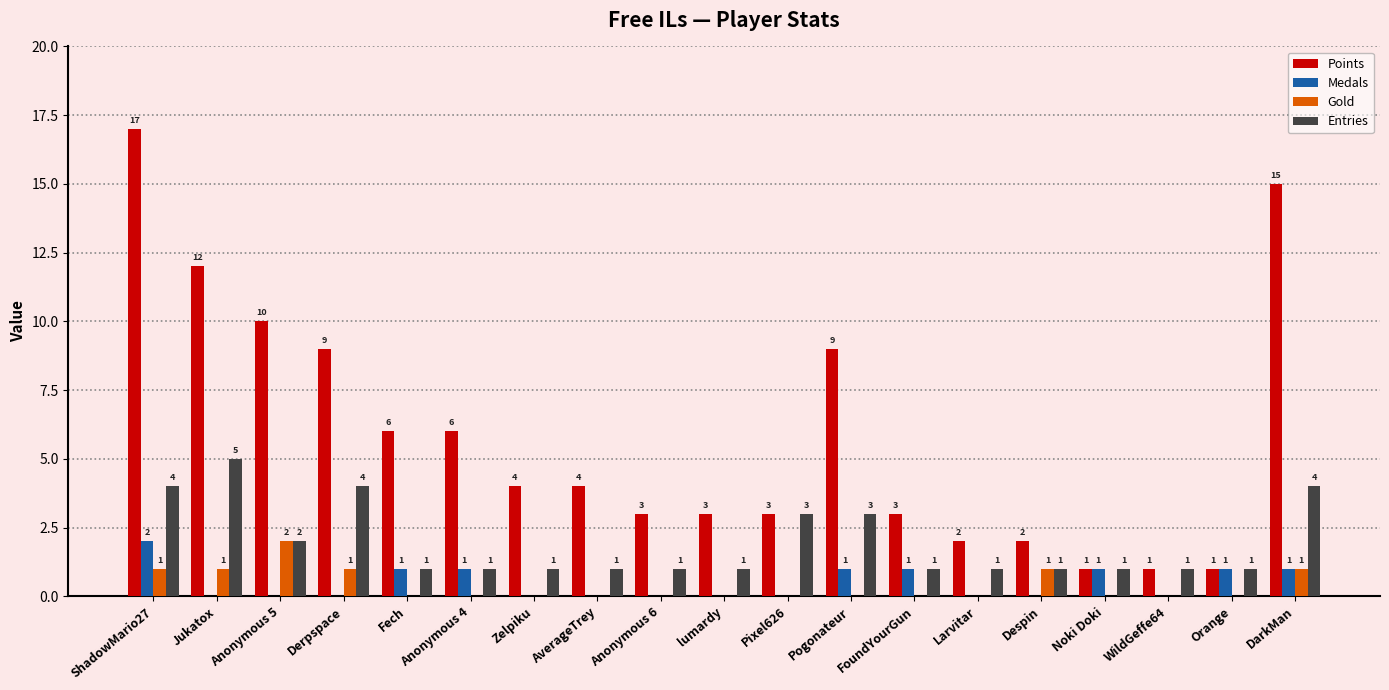

Which series has the largest range (max minus min)?

Points